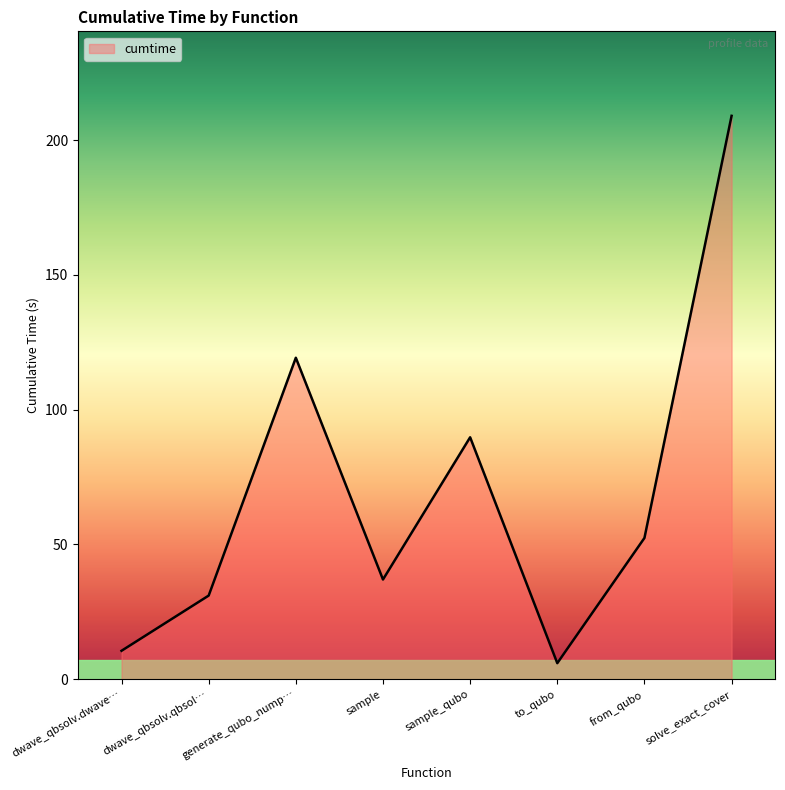

Where is the data nearest to the value 107?

generate_qubo_nump…